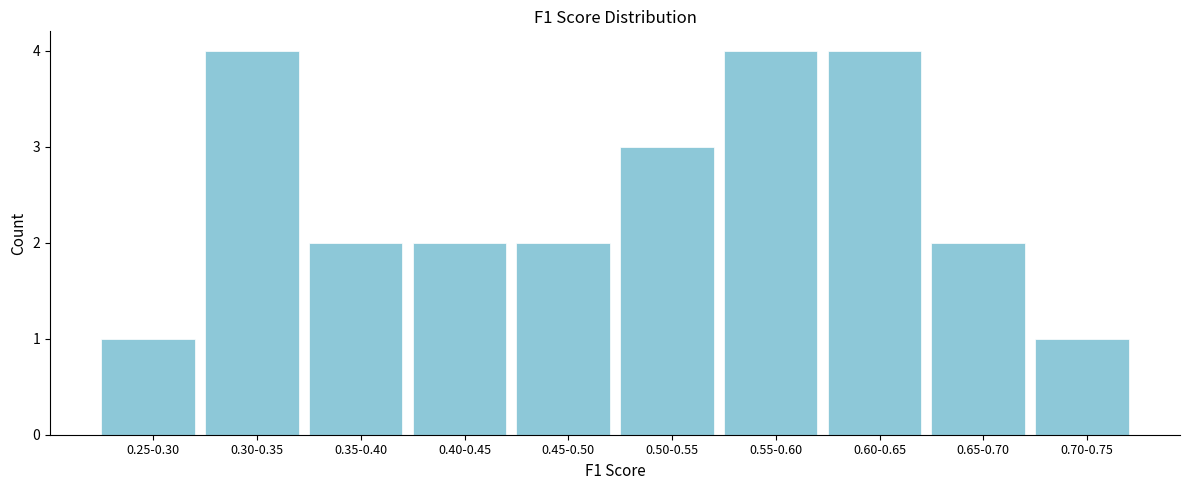

Reading right to left, transcribe all the data shown in this chart.

1	2	4	4	3	2	2	2	4	1